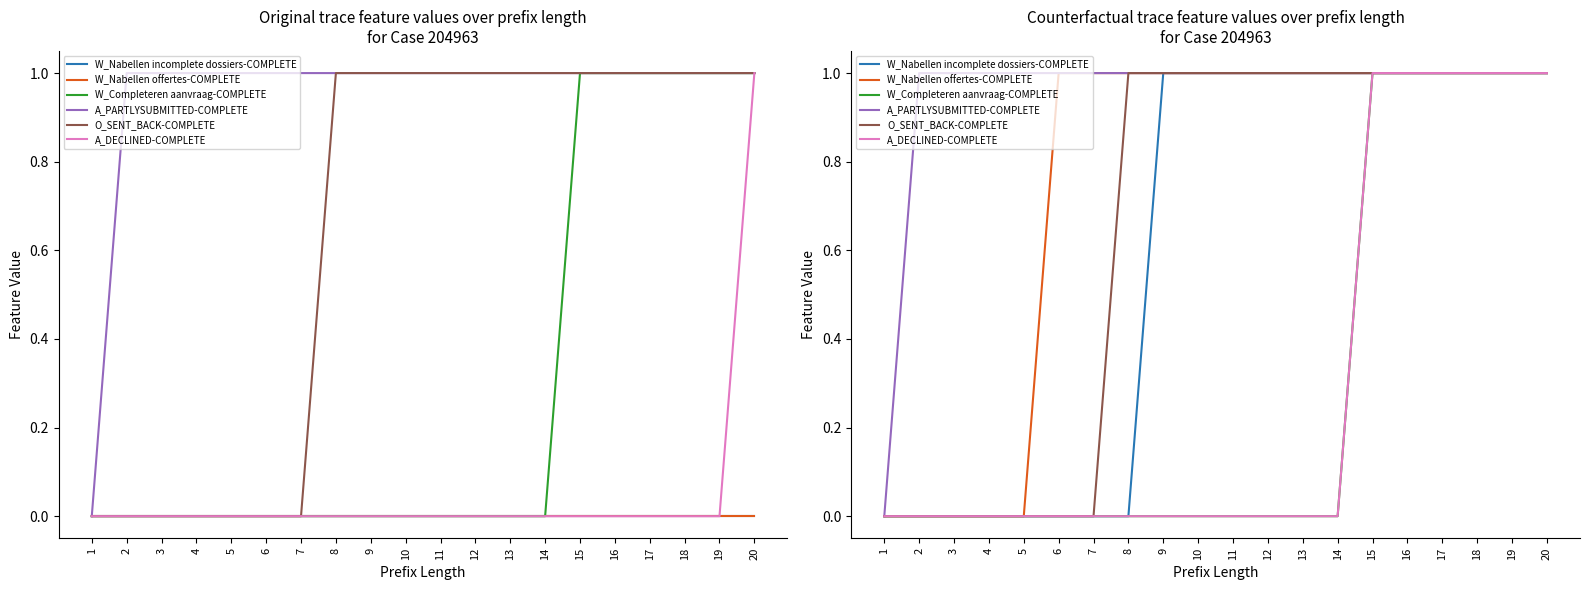

At 7, list the series in order from largest to smallest.

W_Nabellen offertes-COMPLETE, A_PARTLYSUBMITTED-COMPLETE, W_Nabellen incomplete dossiers-COMPLETE, W_Completeren aanvraag-COMPLETE, O_SENT_BACK-COMPLETE, A_DECLINED-COMPLETE